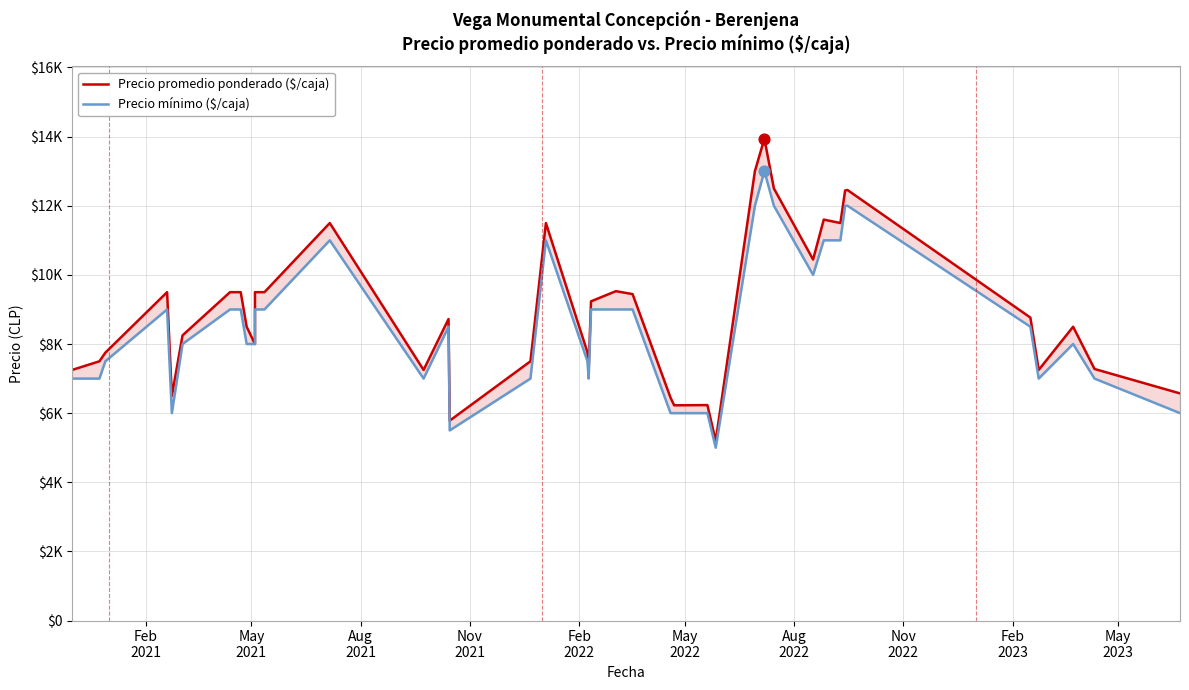

Which series has the widest spread of Y values?

Precio promedio ponderado ($/caja)